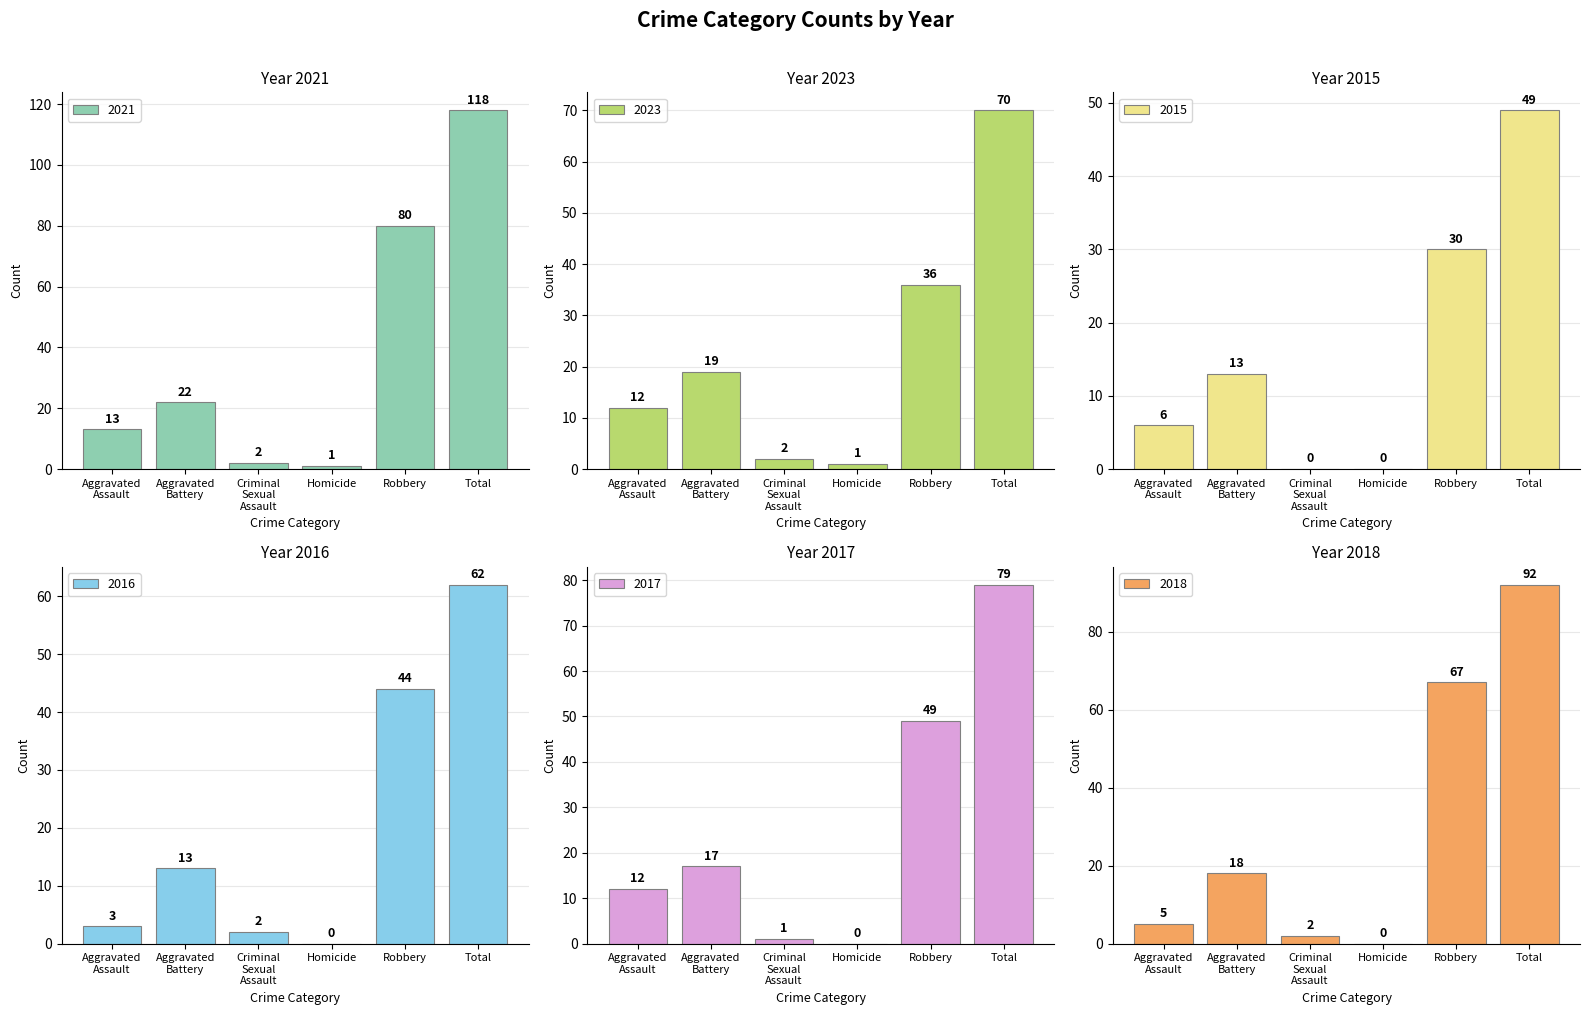

Reading left to right, transcribe all the data shown in this chart.

2021: Aggravated
Assault=13	Aggravated
Battery=22	Criminal
Sexual
Assault=2	Homicide=1	Robbery=80	Total=118
2023: Aggravated
Assault=12	Aggravated
Battery=19	Criminal
Sexual
Assault=2	Homicide=1	Robbery=36	Total=70
2015: Aggravated
Assault=6	Aggravated
Battery=13	Criminal
Sexual
Assault=0	Homicide=0	Robbery=30	Total=49
2016: Aggravated
Assault=3	Aggravated
Battery=13	Criminal
Sexual
Assault=2	Homicide=0	Robbery=44	Total=62
2017: Aggravated
Assault=12	Aggravated
Battery=17	Criminal
Sexual
Assault=1	Homicide=0	Robbery=49	Total=79
2018: Aggravated
Assault=5	Aggravated
Battery=18	Criminal
Sexual
Assault=2	Homicide=0	Robbery=67	Total=92